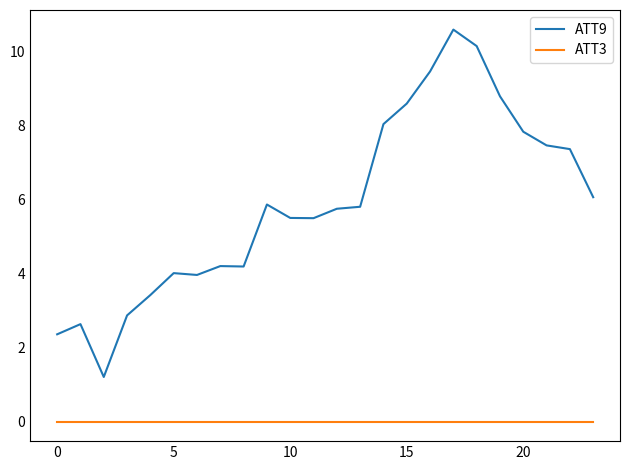

List the series in order of their overall mean, highest first.

ATT9, ATT3